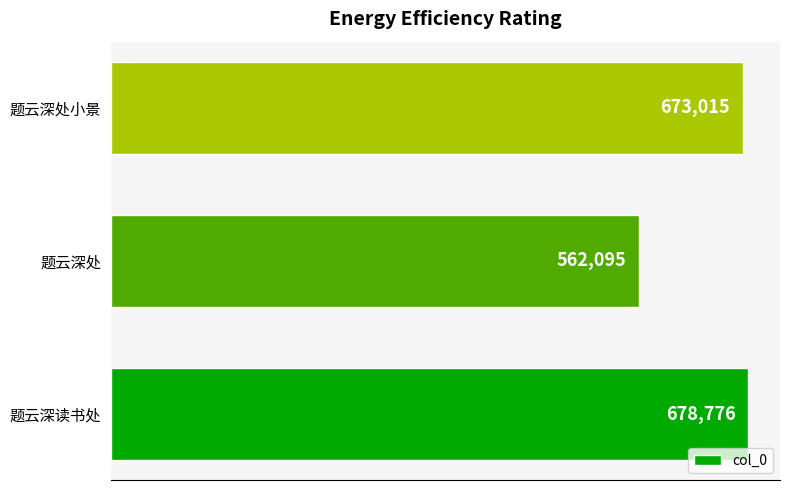

Reading bottom to top, what are all the values shown in this chart?

678776	562095	673015